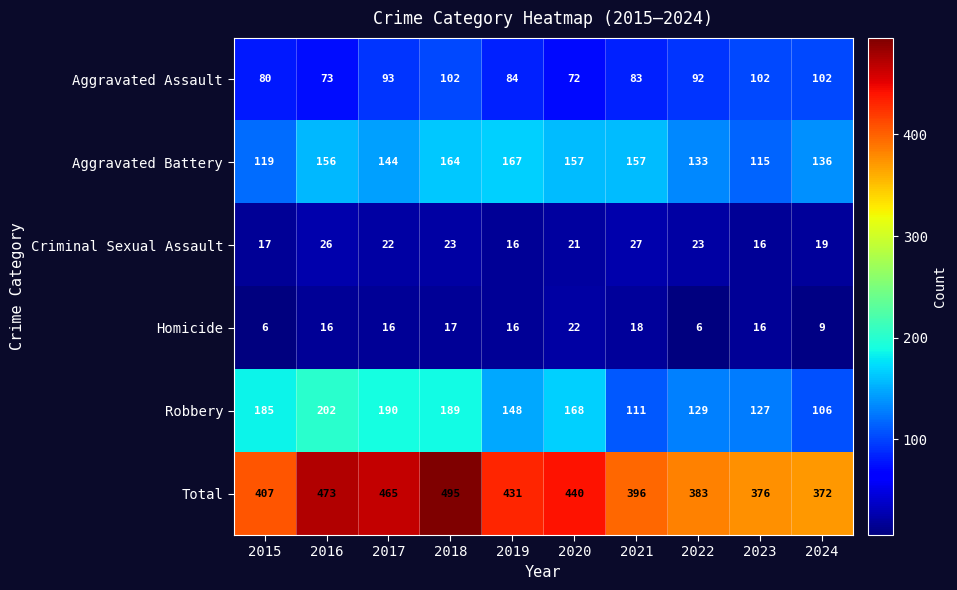

Which series has the widest spread of values?

Total